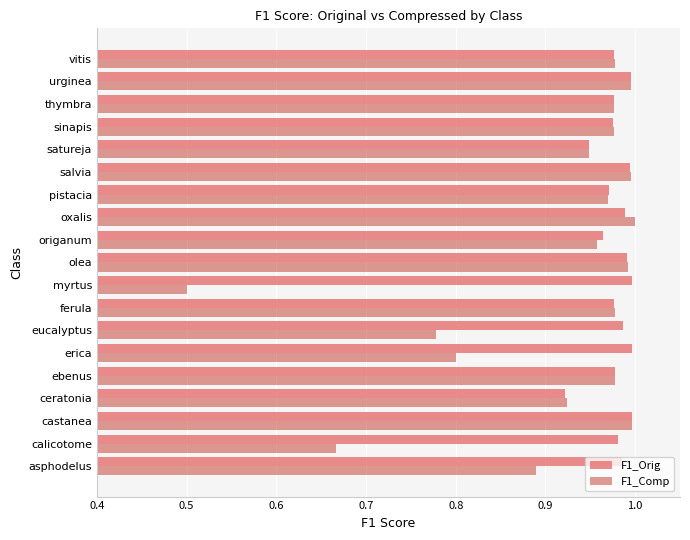

The F1_Comp series shows 0.3 at erica. True or false?

False